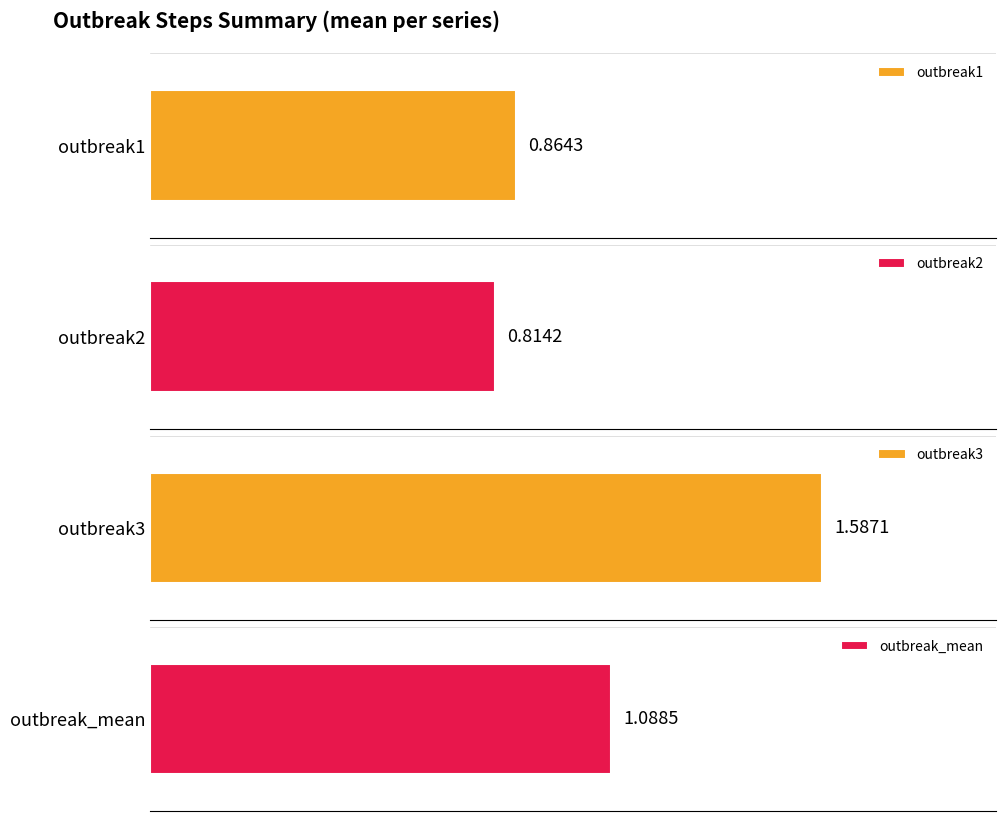

The value of outbreak3 at step6 is 2.3. True or false?

False